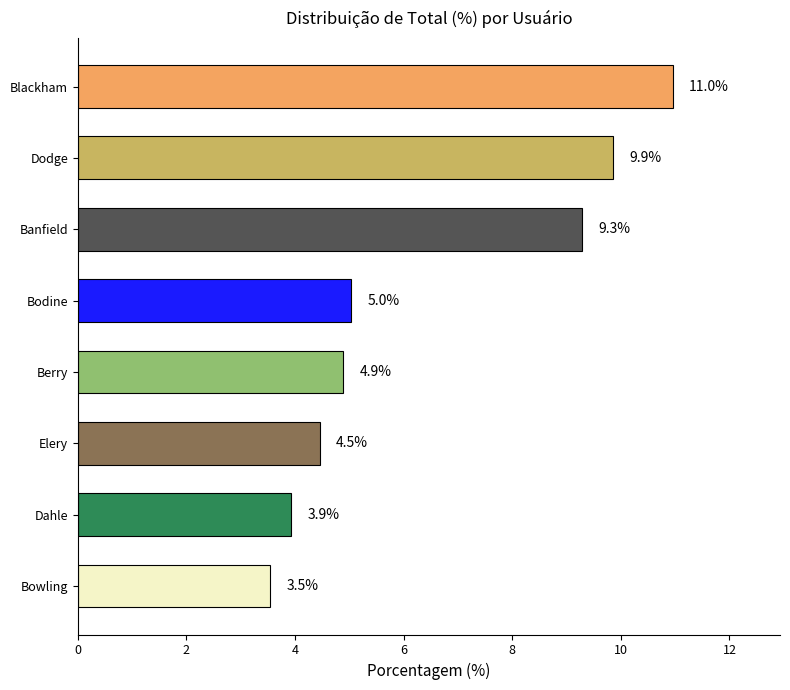

List the labels in order of value, largest first.

Blackham, Dodge, Banfield, Bodine, Berry, Elery, Dahle, Bowling